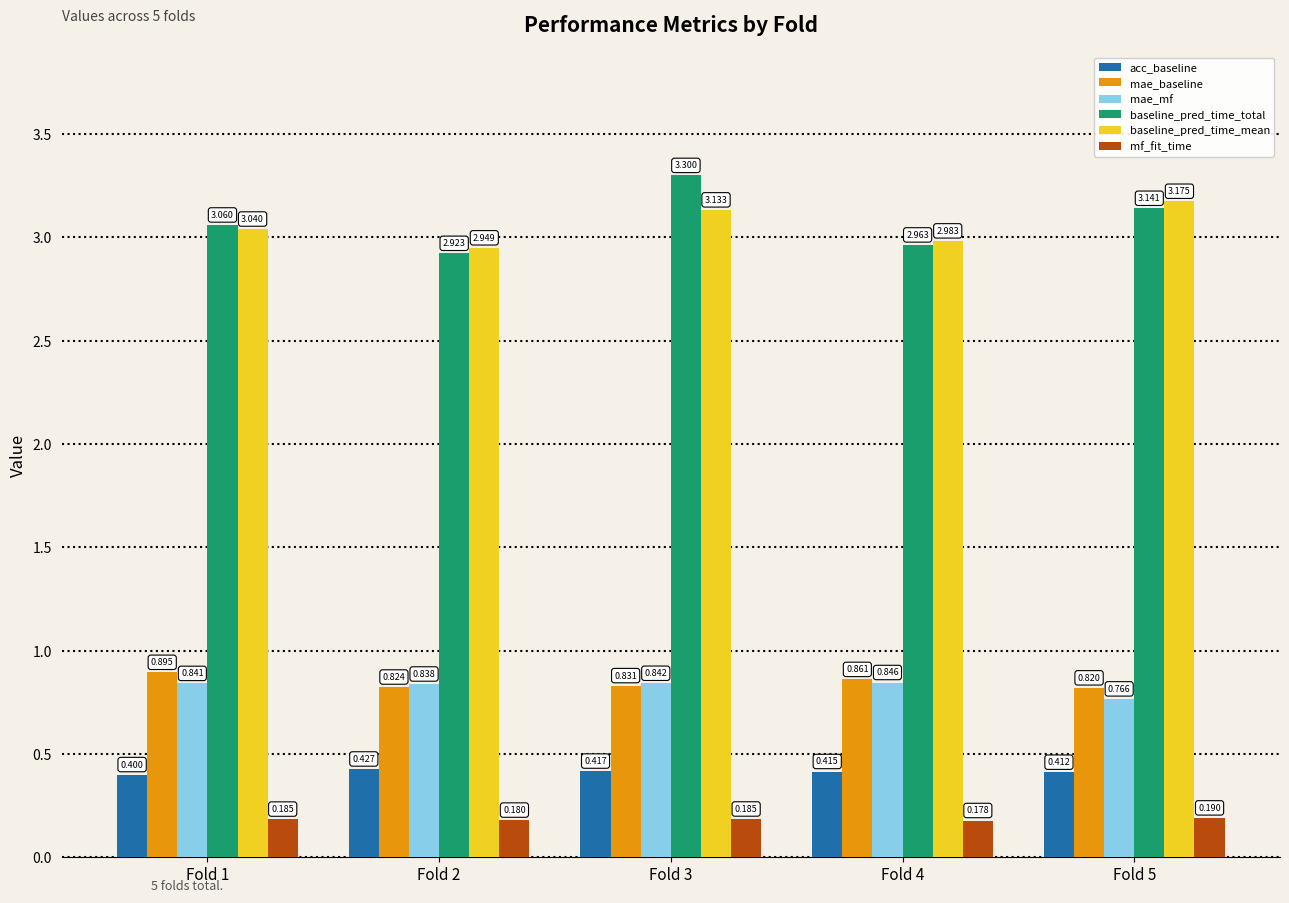

How many bars are there in total?

30